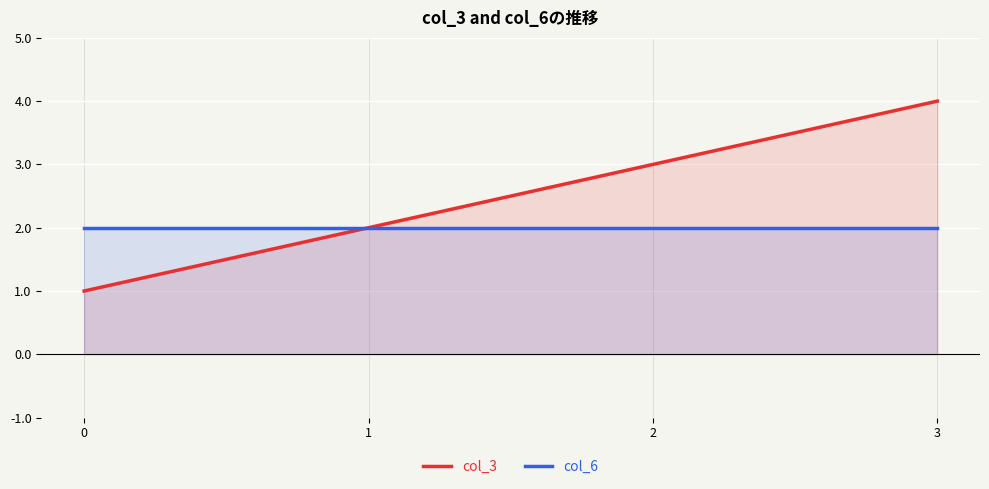

Count the number of categories in the chart.

4